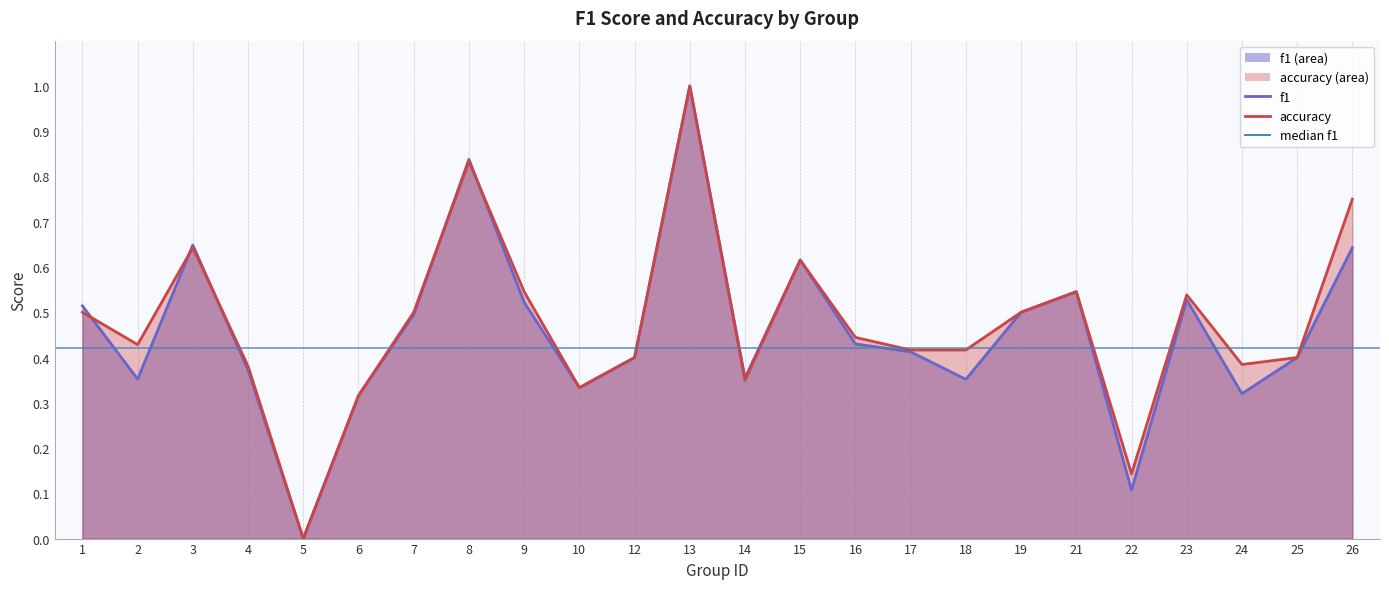

True or false: accuracy has more than 1 interior local peaks.

True